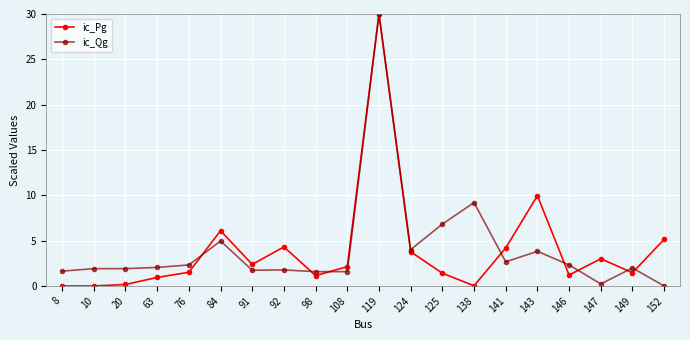

Where is ic_Pg nearest to the value 15?

143